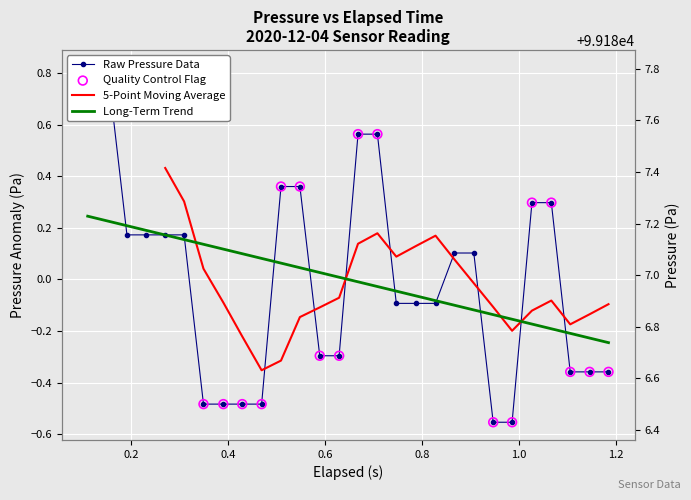

Which series has the largest Y range (max minus min)?

pressure